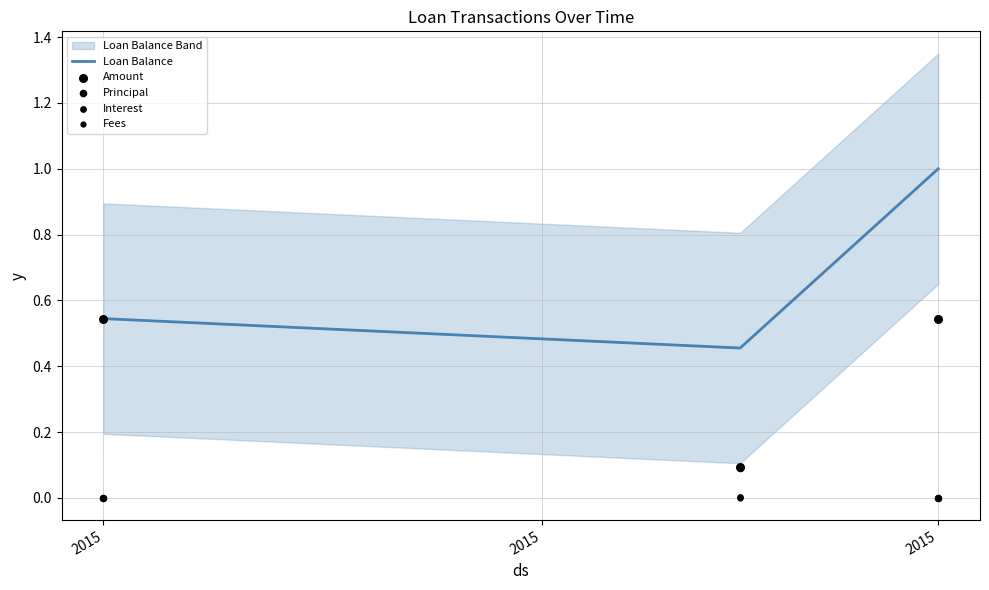

At which category is the sum across all series the highest?

2015